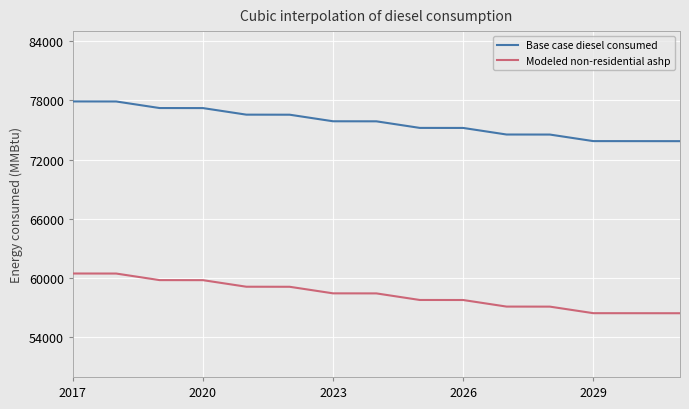

What is the sum of all Modeled non-residential ashp values?

874894.9